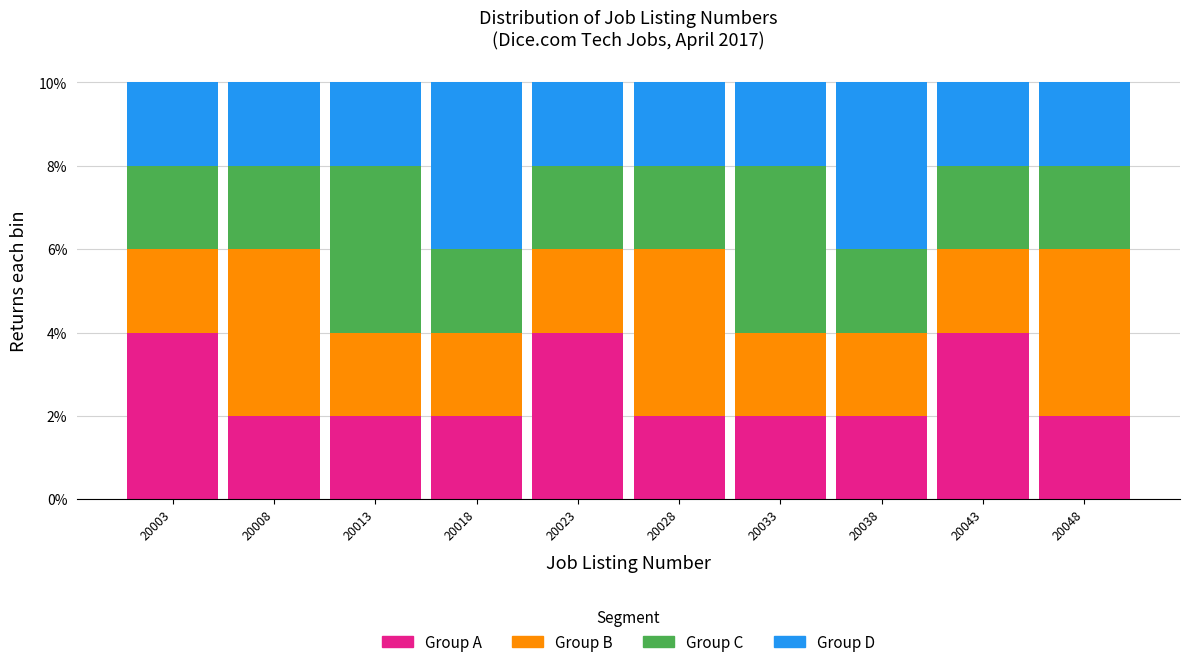

What is the total value across all series at 20023?

10